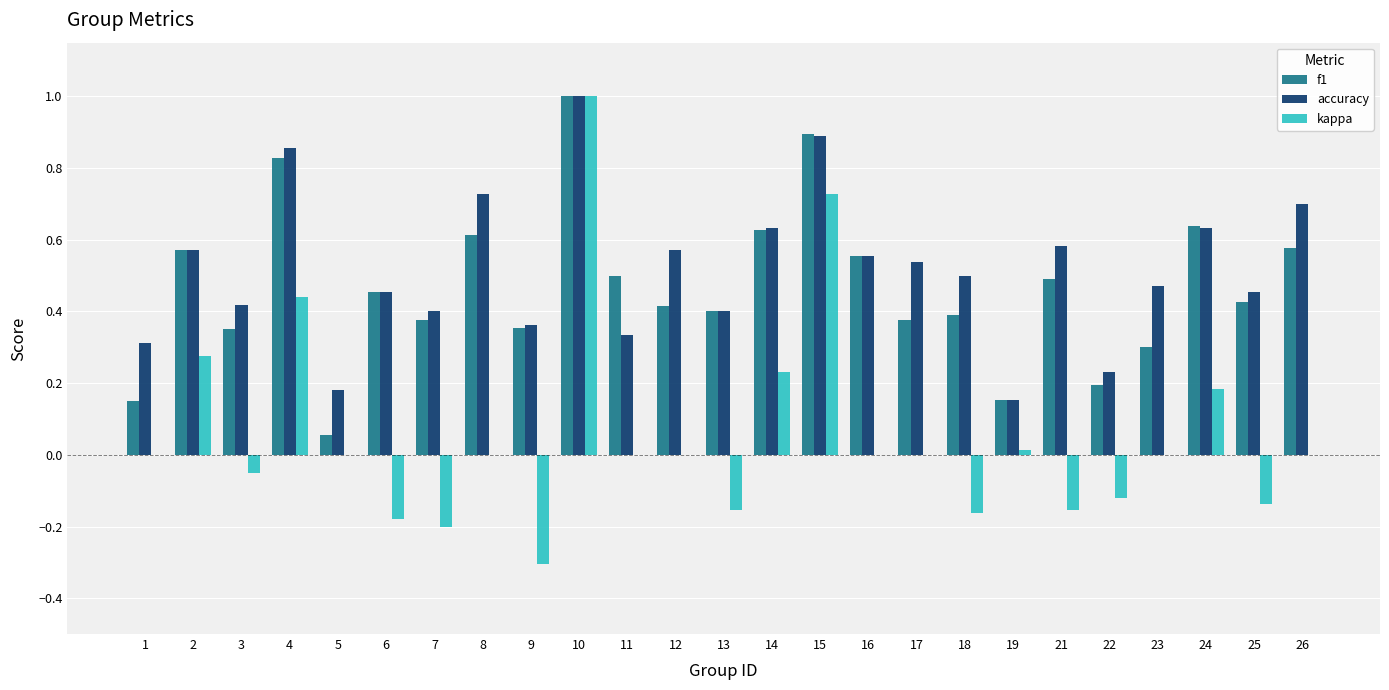

What are all the series names shown in the legend?

f1, accuracy, kappa